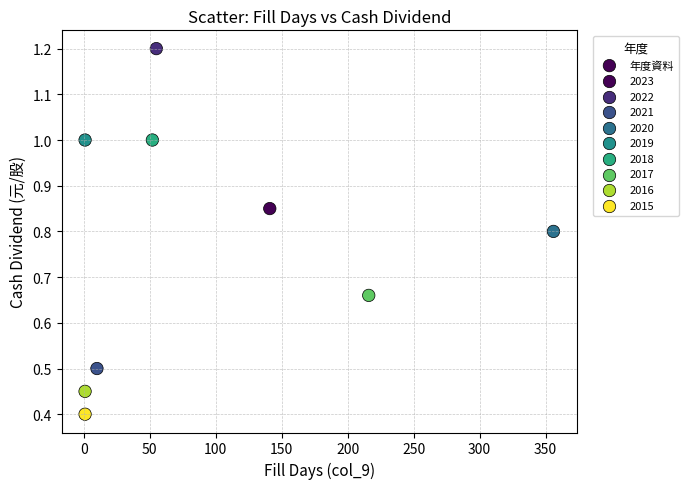

What is the average X value?

92.6